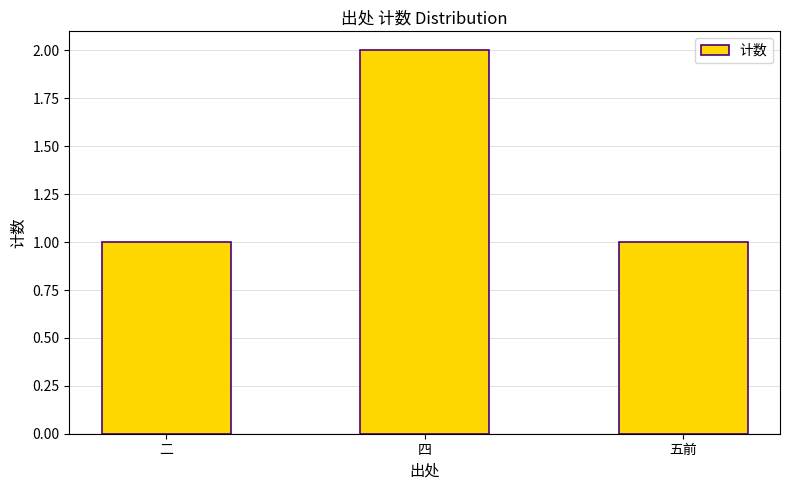

The value at 五前 is 2. True or false?

False